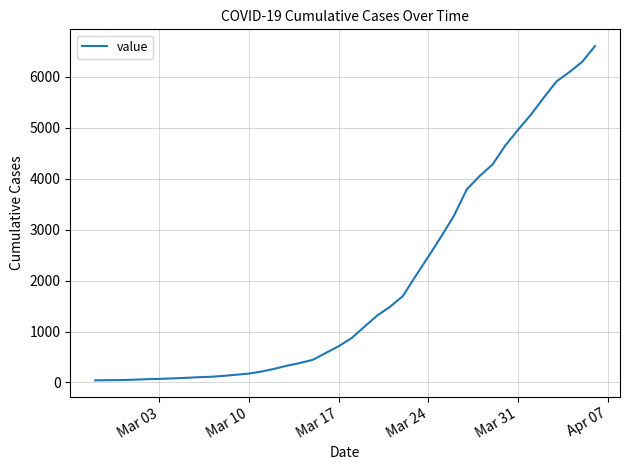

What is the difference between the maximum and minimum values?

6564